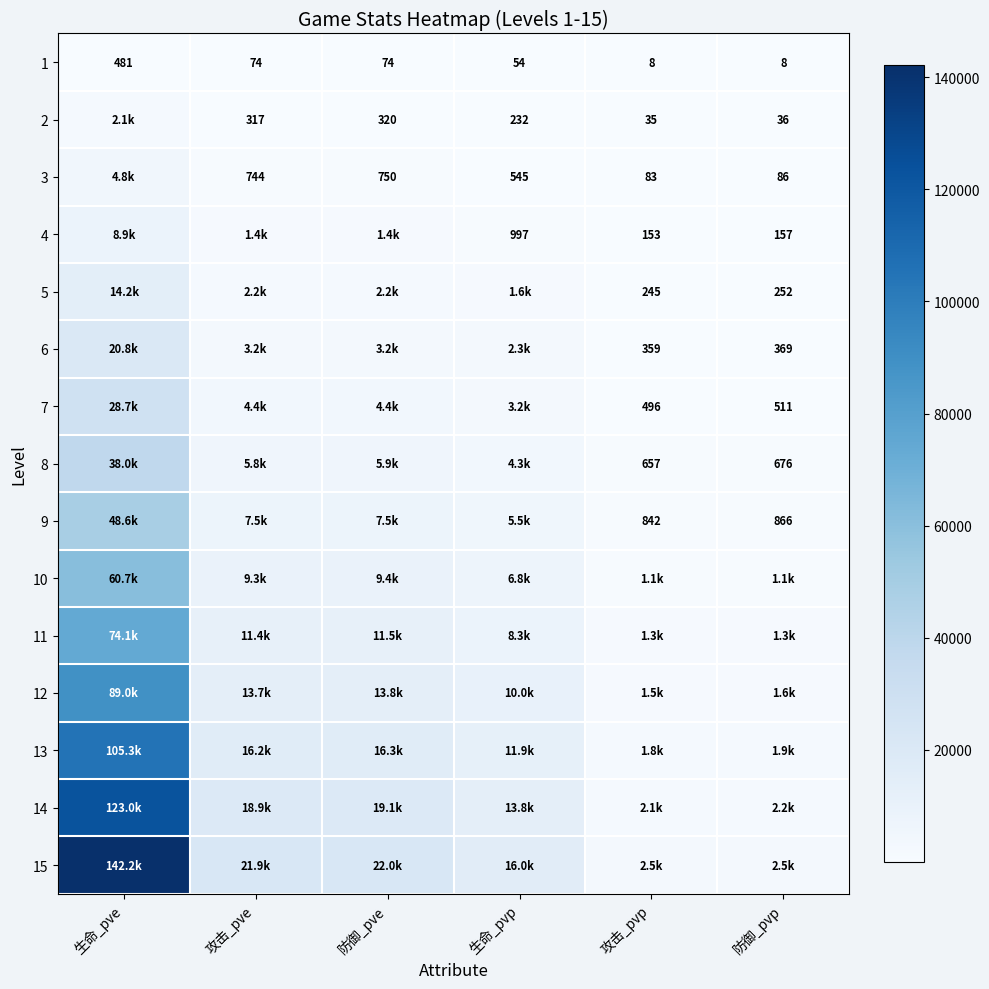

True or false: 8 has a value of 676 at 防御_pvp.

True